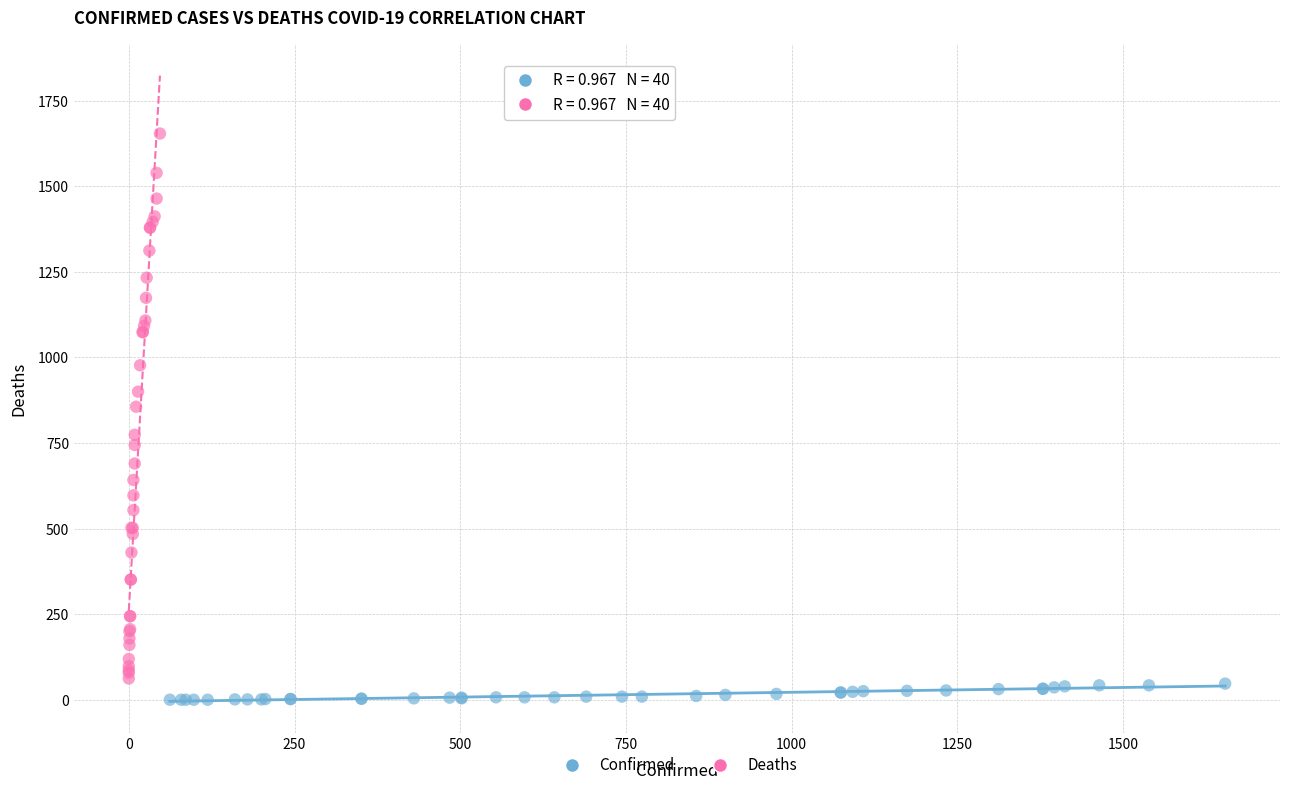

Which series has the largest Y range (max minus min)?

Deaths